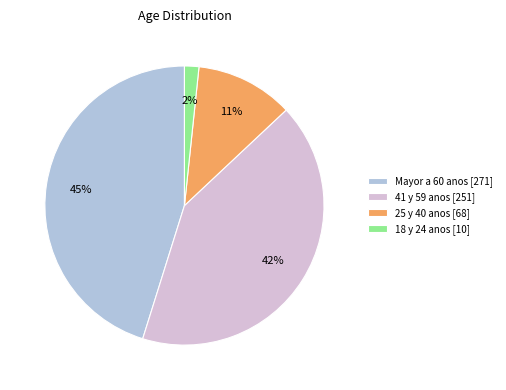

To the nearest percent, what percentage of the pie is 25 y 40 anos?

11%